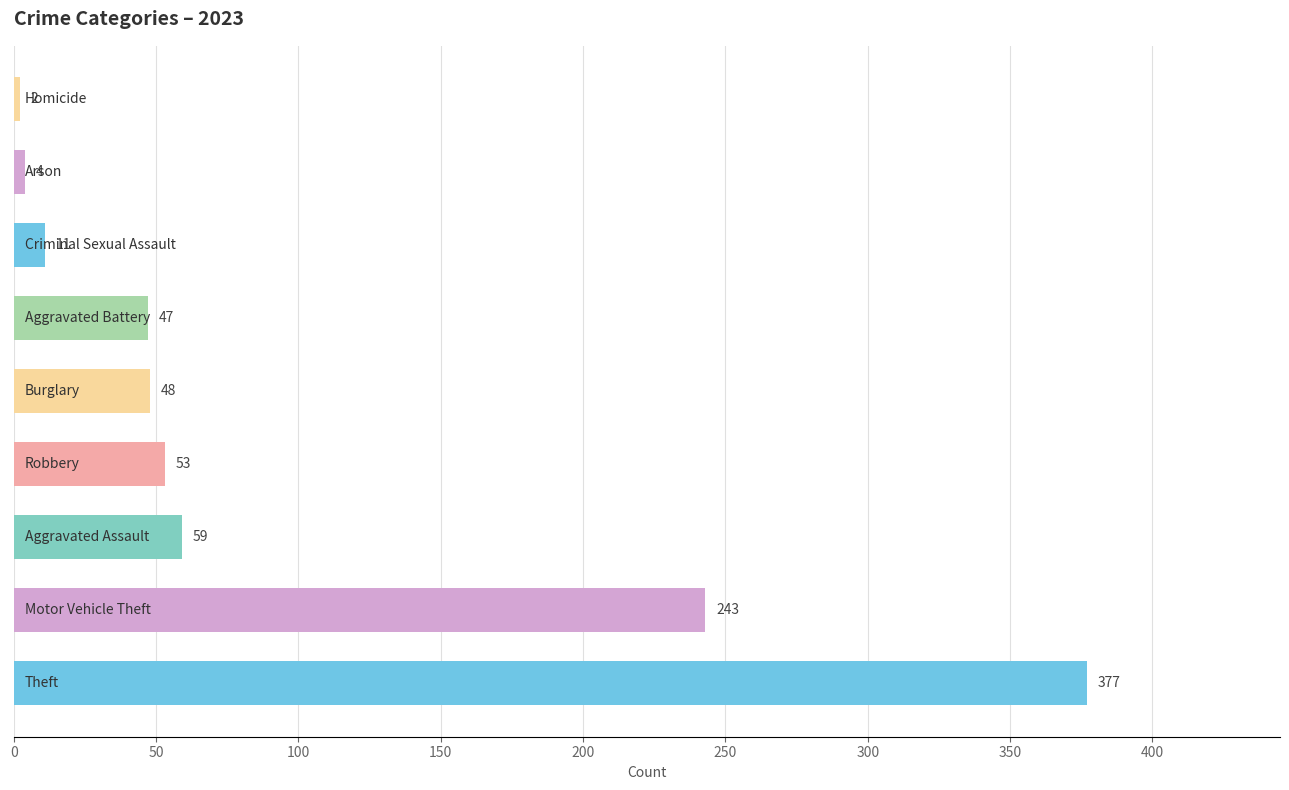

Count the number of categories in the chart.

9